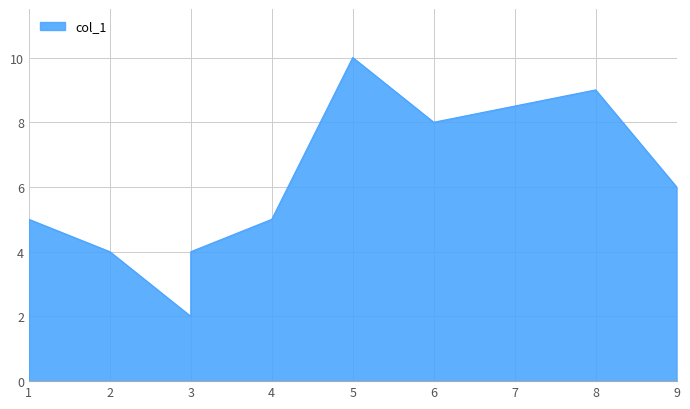

How many lines are shown in the chart?

1